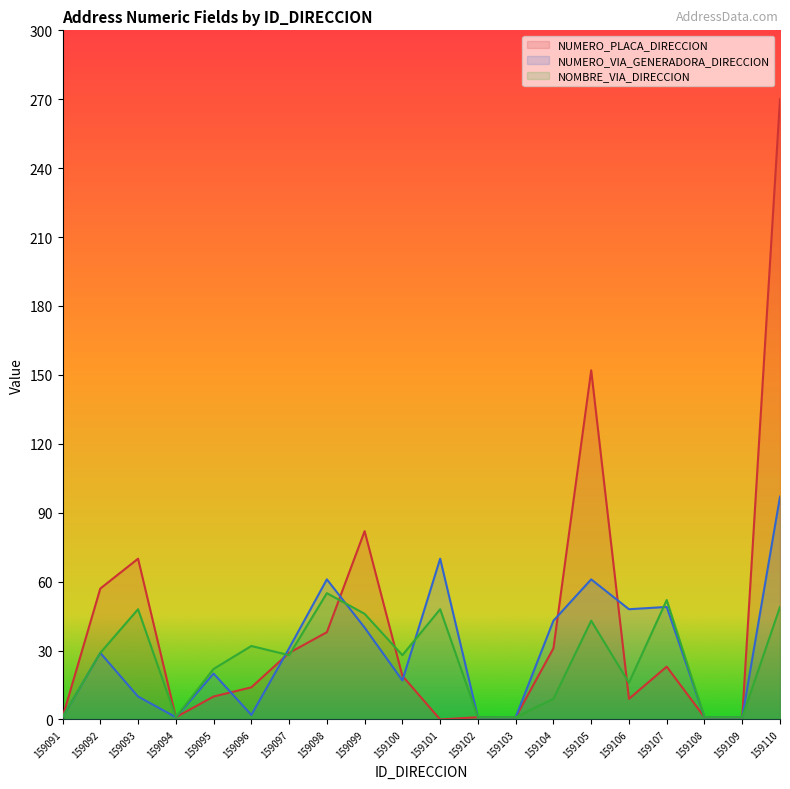

The value of NUMERO_VIA_GENERADORA_DIRECCION at 159104 is 43. True or false?

True